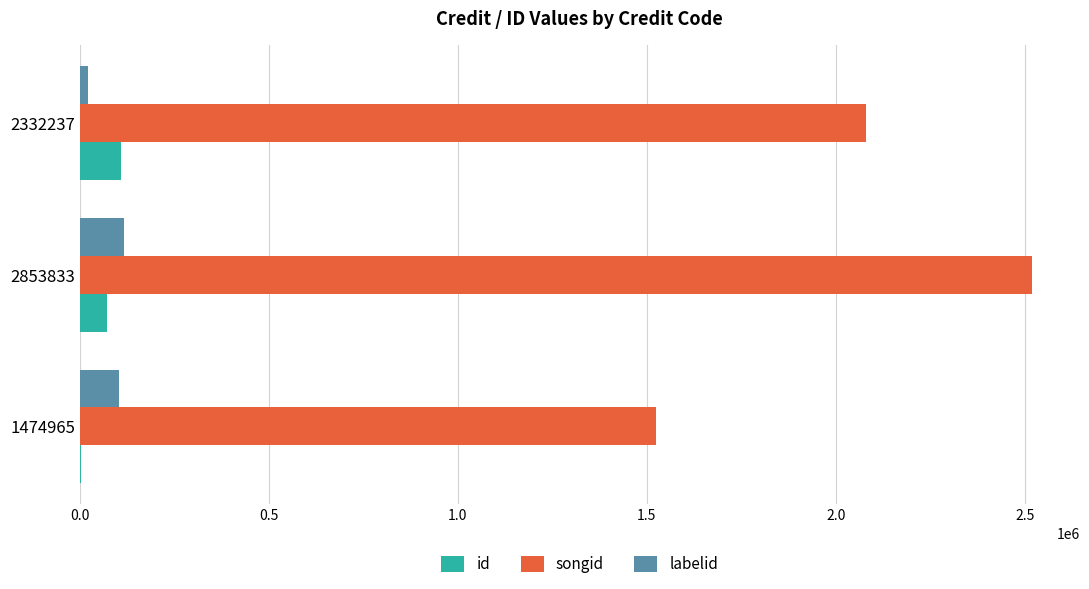

Is it true that songid equals 2080356 at 2332237?

True